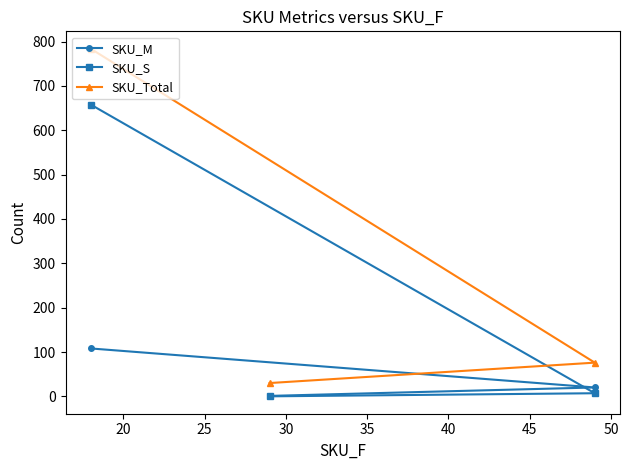

How many values in the SKU_Total series exceed 76?

1